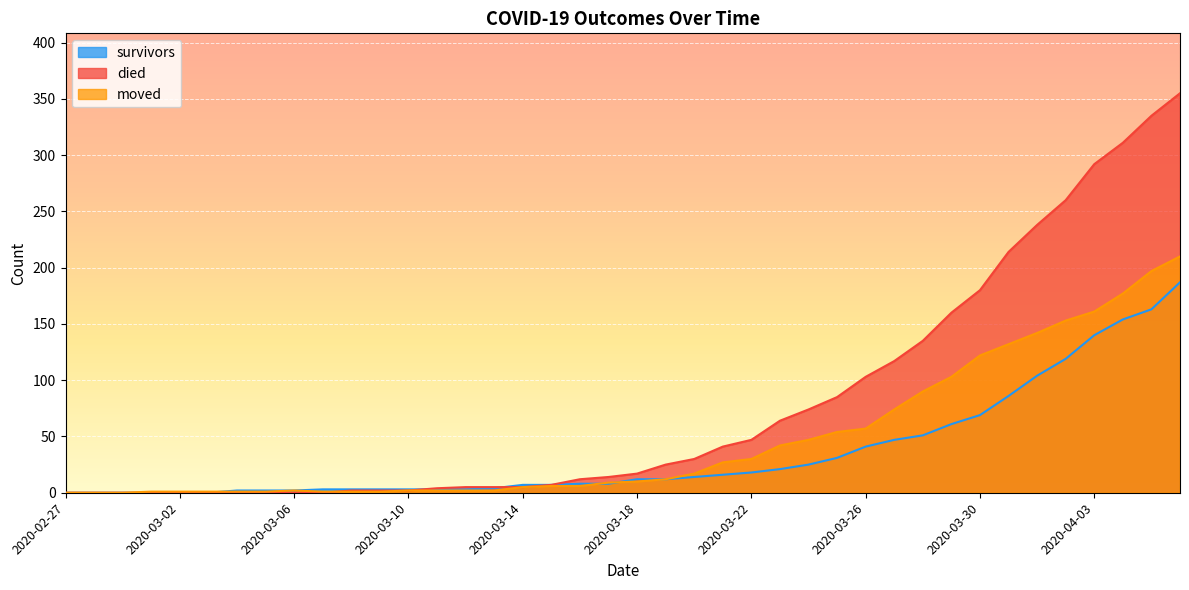

Rank the series by their average value, from highest to lowest.

died, moved, survivors